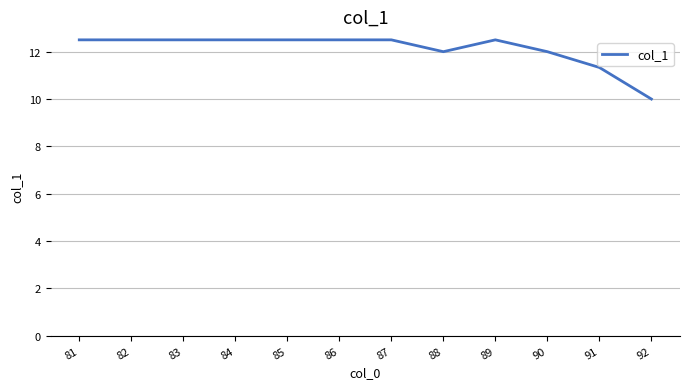

Reading right to left, extract all data points from this chart.

10.0	11.3	12.0	12.5	12.0	12.5	12.5	12.5	12.5	12.5	12.5	12.5